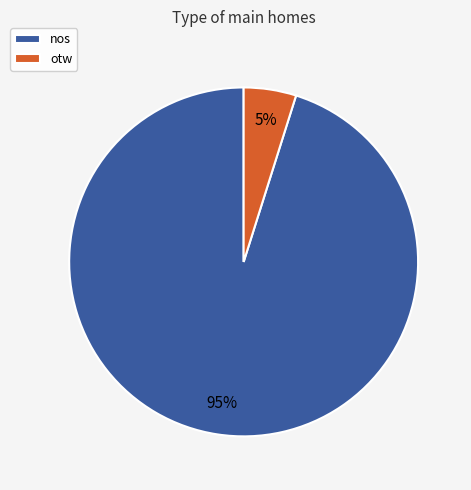

Is there any slice that represents more than half of the pie?

Yes